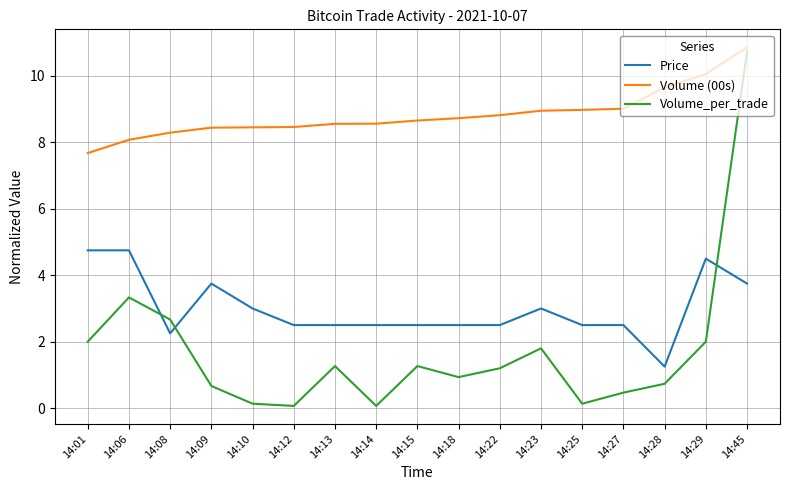

How many interior local valleys does the Volume_per_trade series have?

4